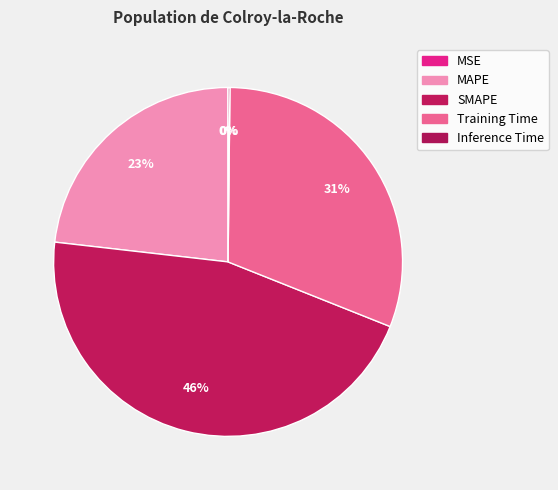

Is it true that Training Time is 31% of the pie?

True